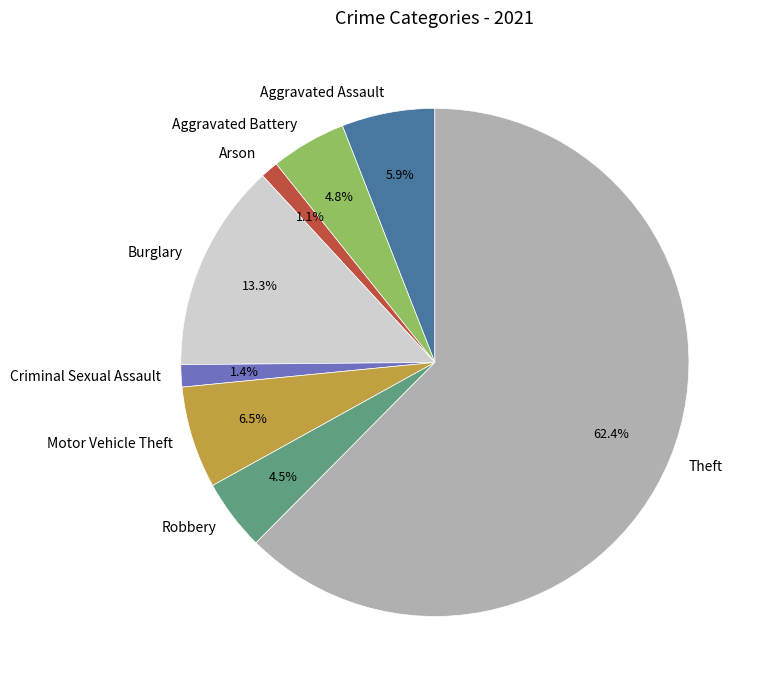

Which category has the biggest portion of the pie?

Theft